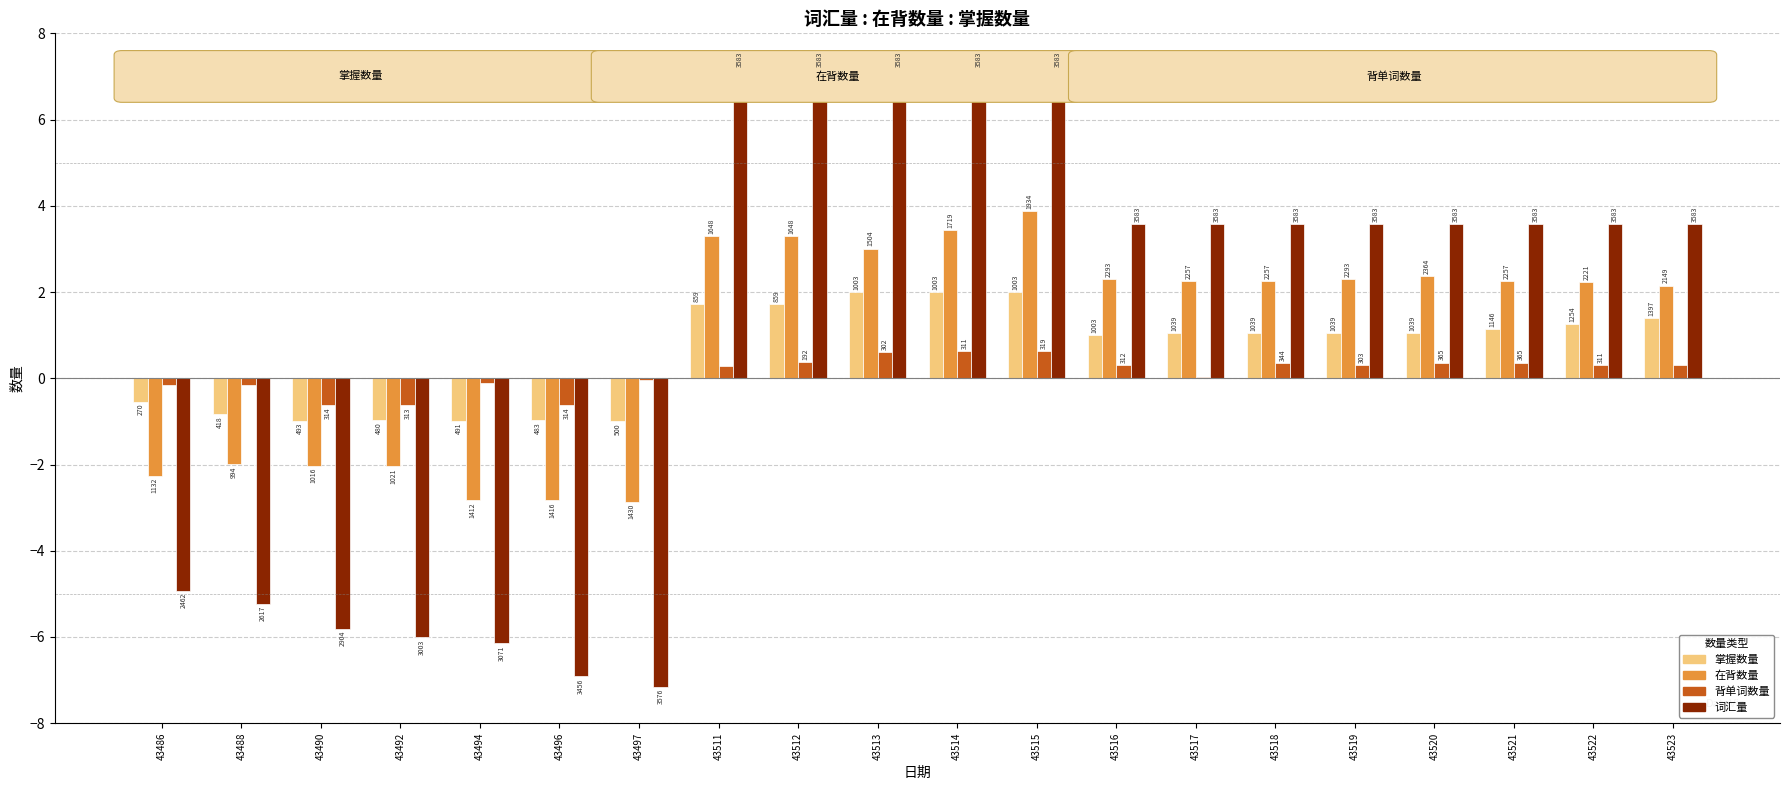

What are all the series names shown in the legend?

掌握数量, 在背数量, 背单词数量, 词汇量